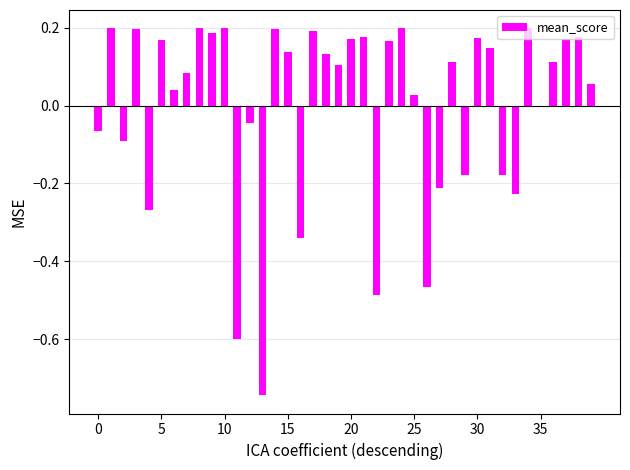

What is the difference between the maximum and minimum values?

0.9